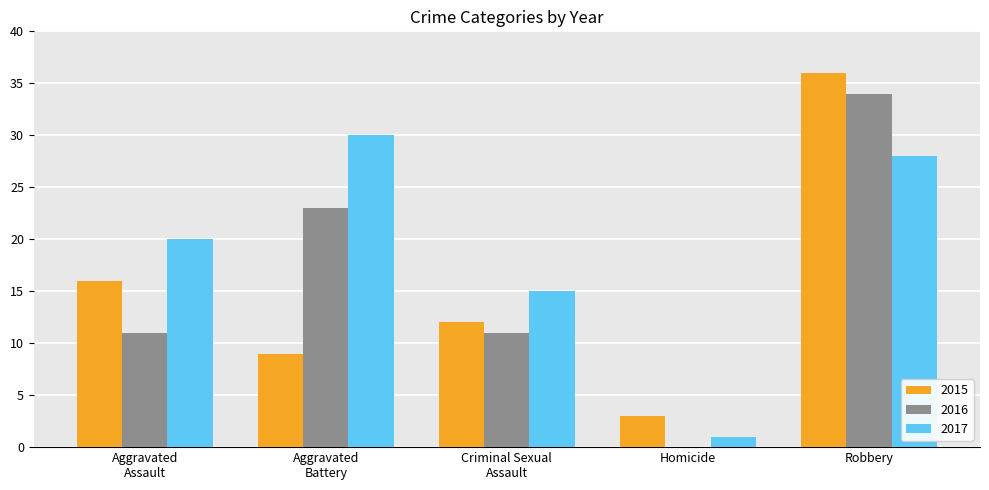

Which series has the largest total across all categories?

2017